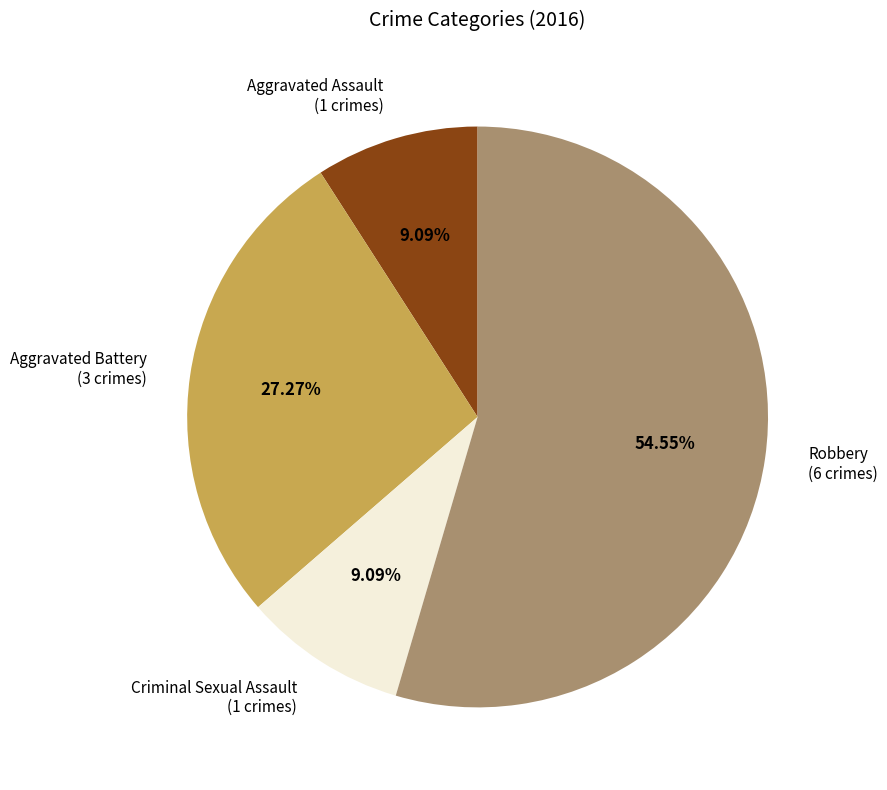

True or false: Aggravated Battery accounts for 20% of the total.

False